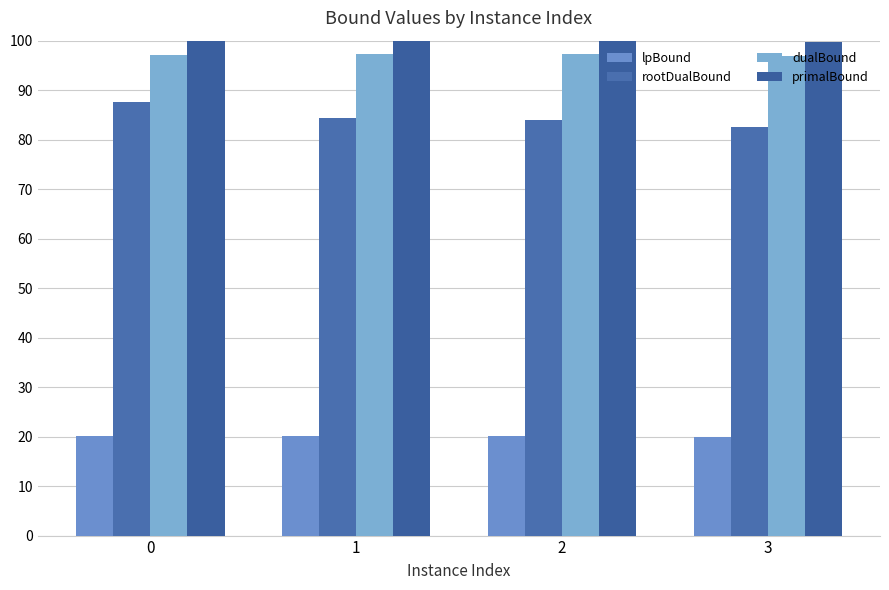

The primalBound series shows 100.0 at 0. True or false?

True